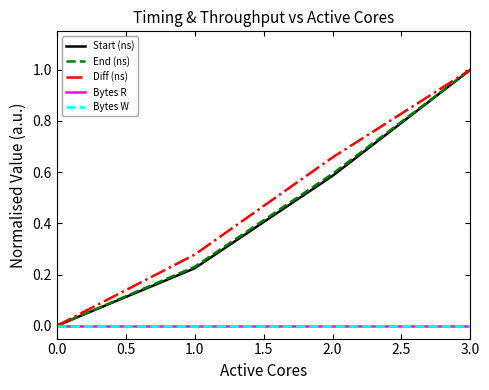

Does the chart display data point markers on the line(s)?

No